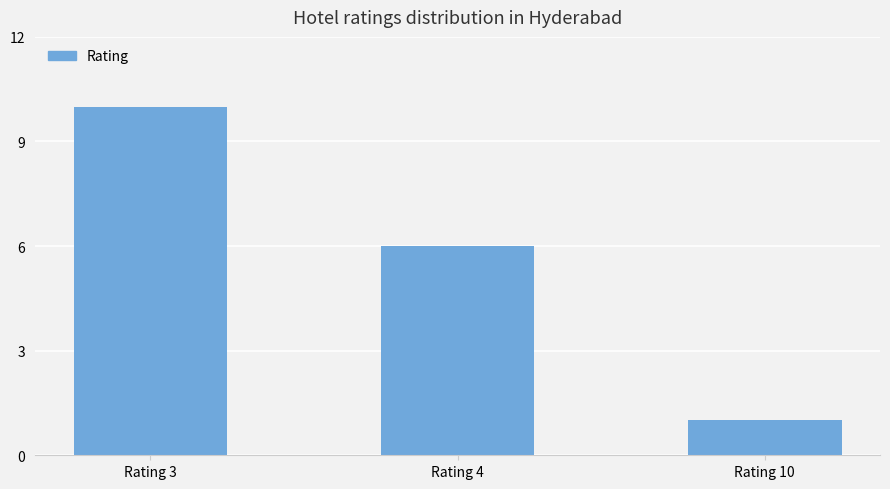

Reading right to left, list all the values displayed in this chart.

1	6	10